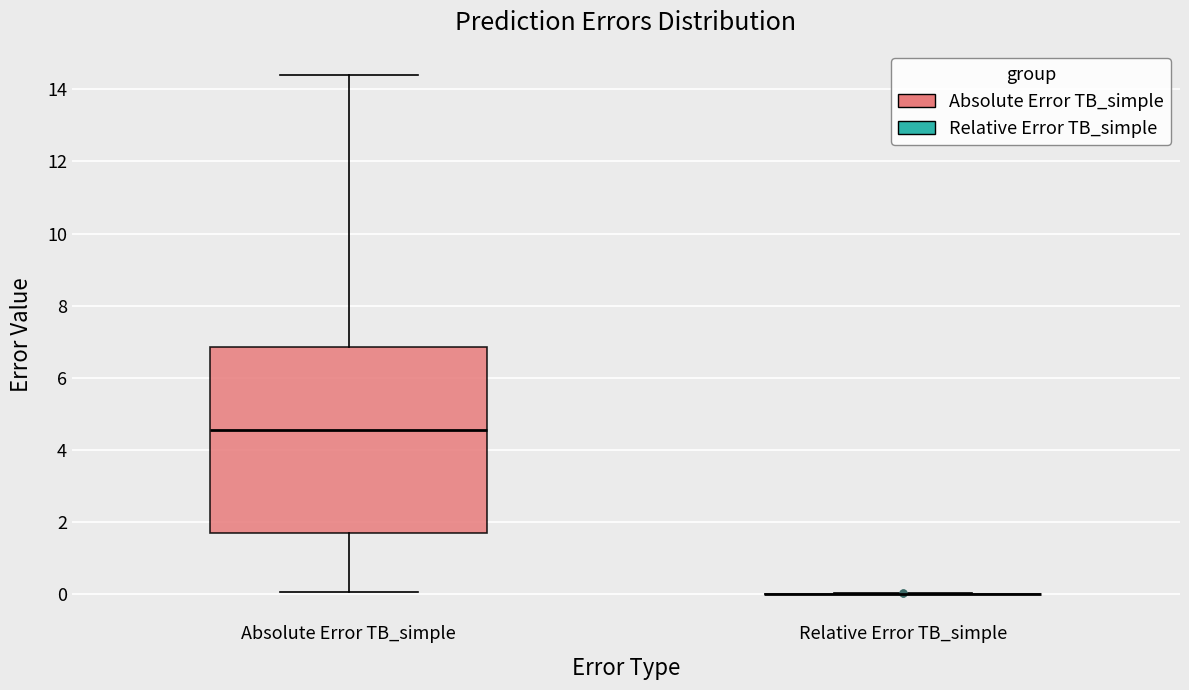

Reading left to right, transcribe this box plot: for each box, give where its median line is, the range the box spans, and where its two whiskers end, as read against the y-axis. The values are not printed on the chart, so give them approximately, as read against the axis.

Absolute Error TB_simple: median 4.6, box 1.6 to 6.8, whiskers 0.0 to 14.4
Relative Error TB_simple: box collapsed to a line at 0.0, whiskers 0.0 to 0.0